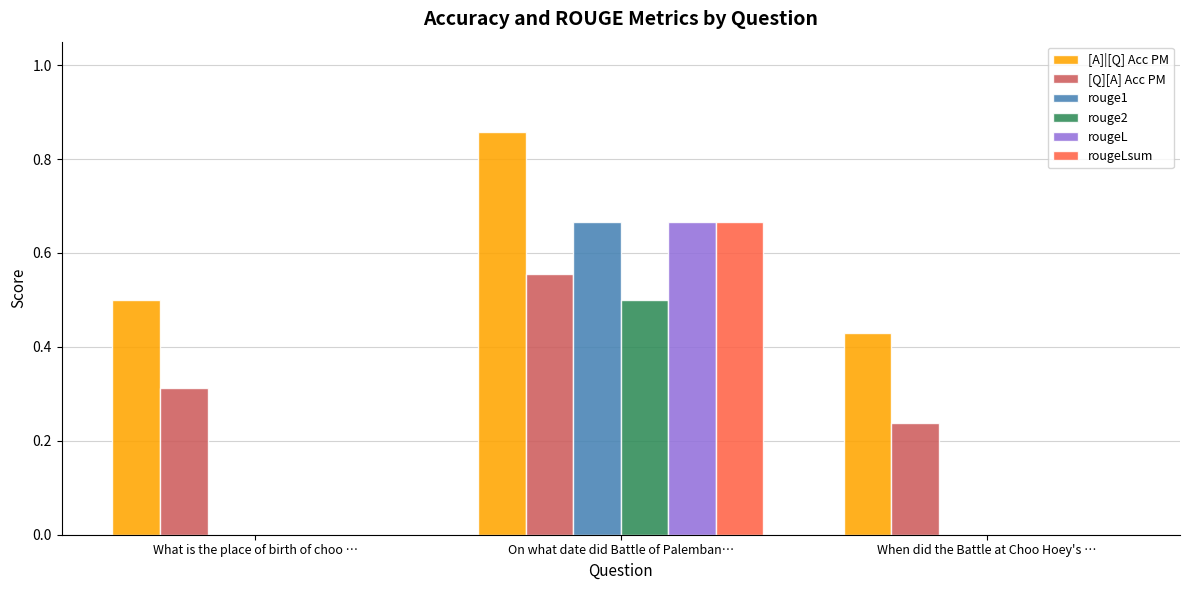

Is the value of [A]|[Q] Acc PM at On what date did Battle of Palemban… greater than the value of rouge1 at When did the Battle at Choo Hoey's …?

Yes